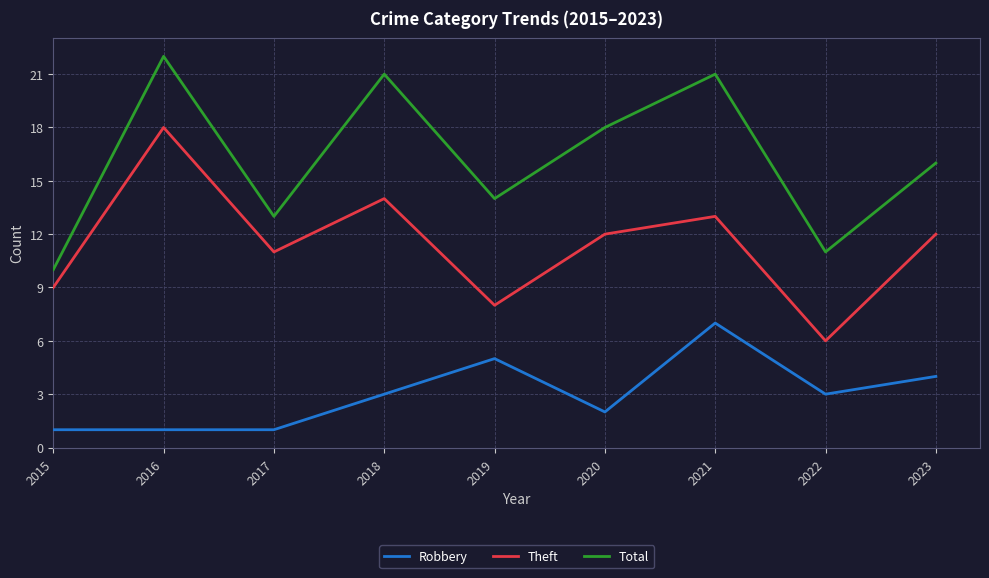

At how many categories does at least one series exceed 7?

9